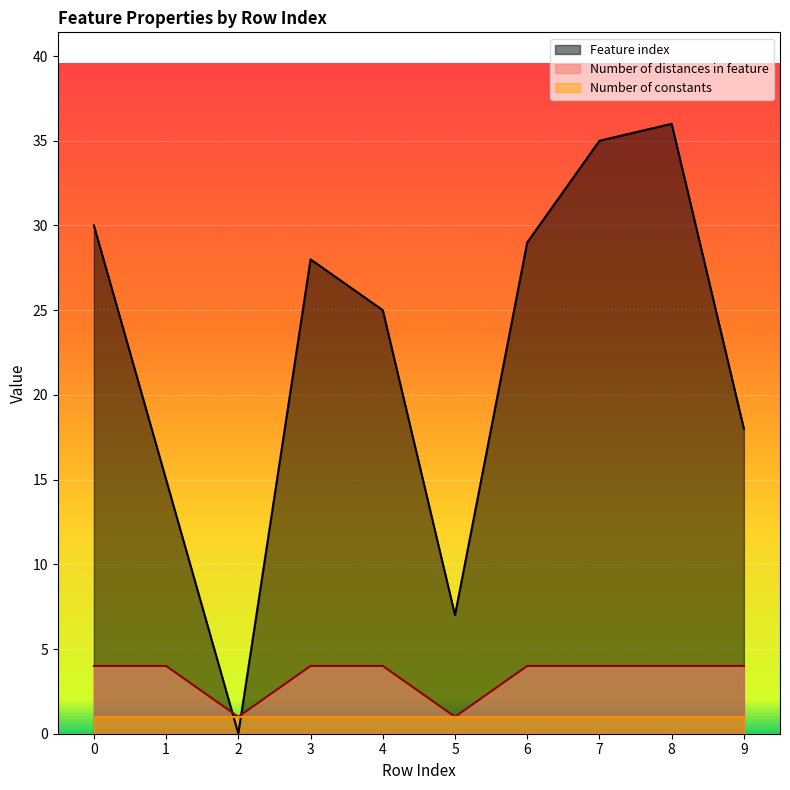

Which series changed the most between 1 and 3?

Feature index